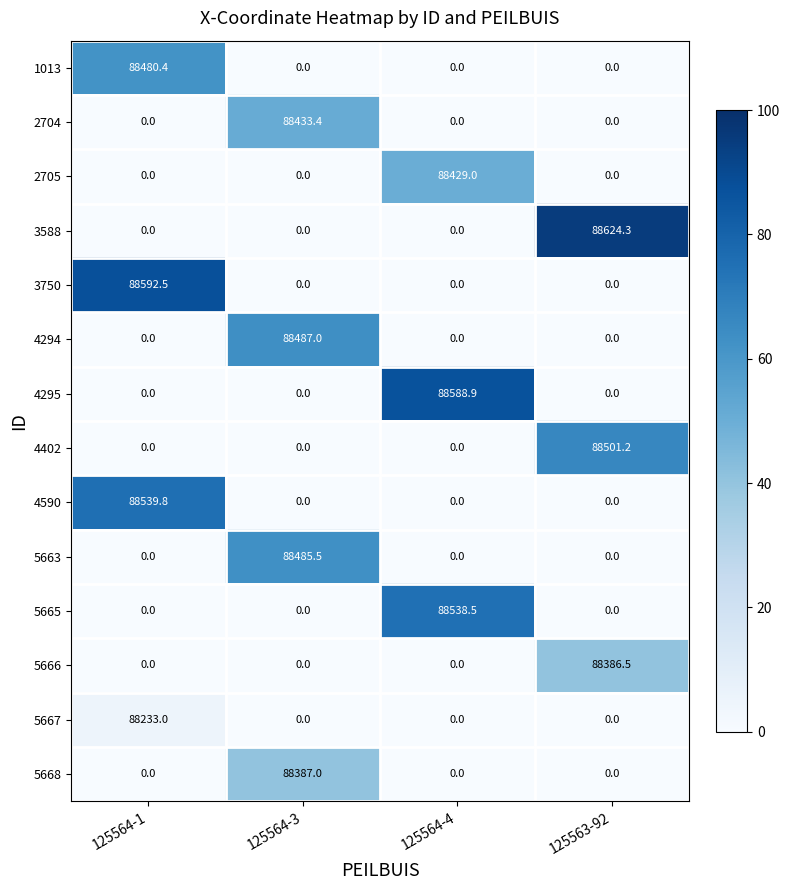

Is it true that 5666 equals 0.0 at 125564-4?

True